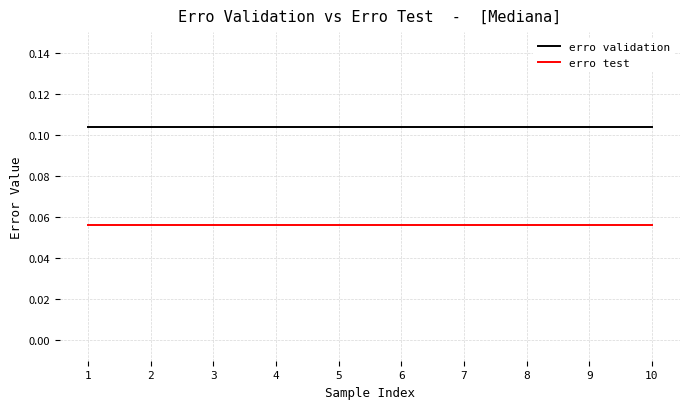

True or false: erro test and erro validation cross at least once.

False